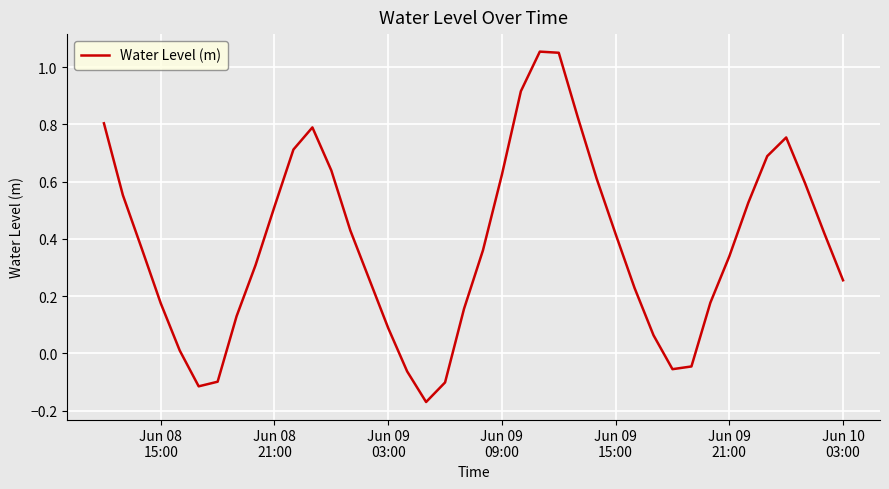

Is this an area chart (filled region under the line)?

No